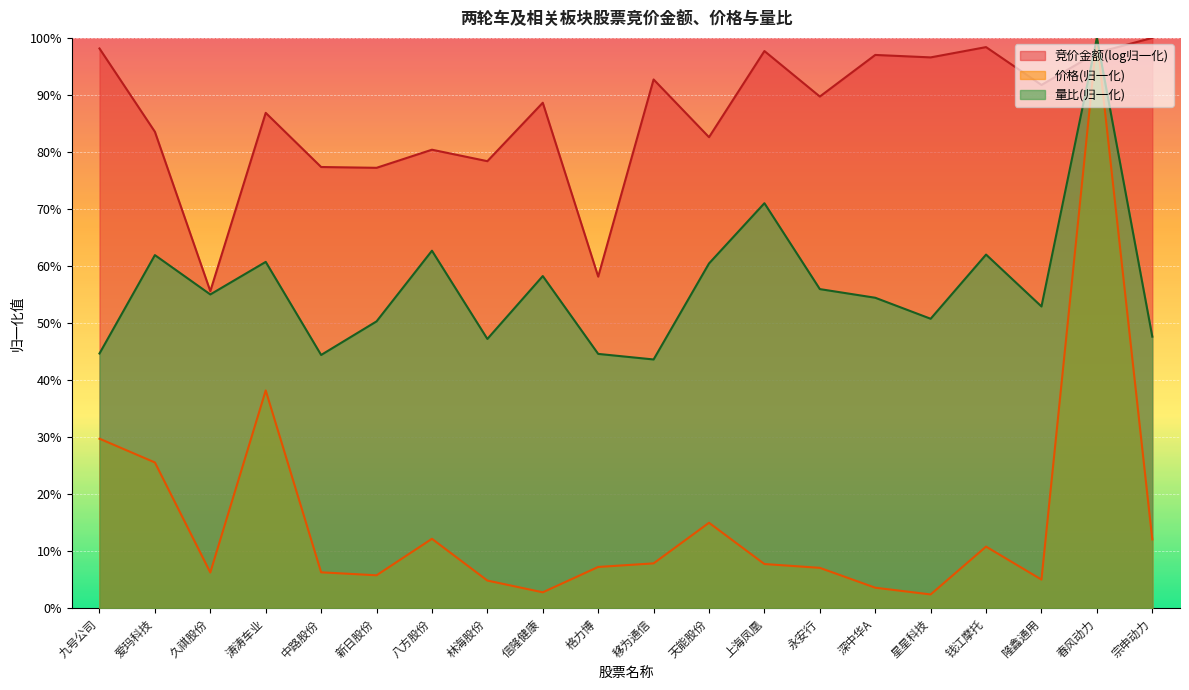

What are all the series names shown in the legend?

竞价金额(log归一化), 价格(归一化), 量比(归一化)